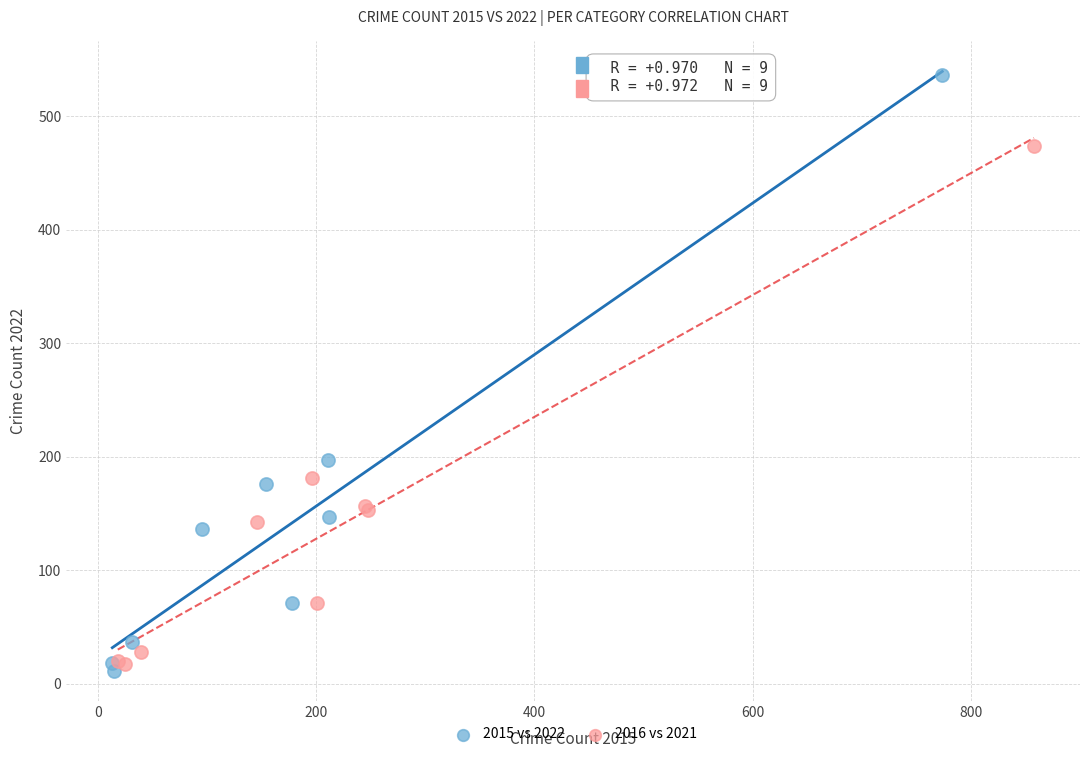

Which series has the widest spread of Y values?

2015 vs 2022